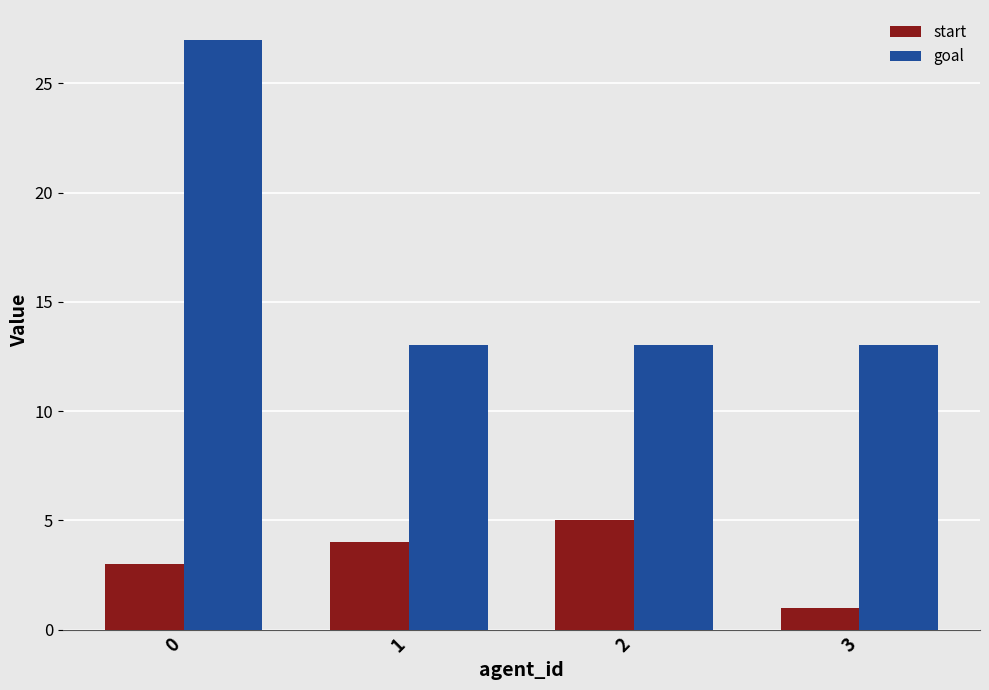

How many bars are there in each group?

2